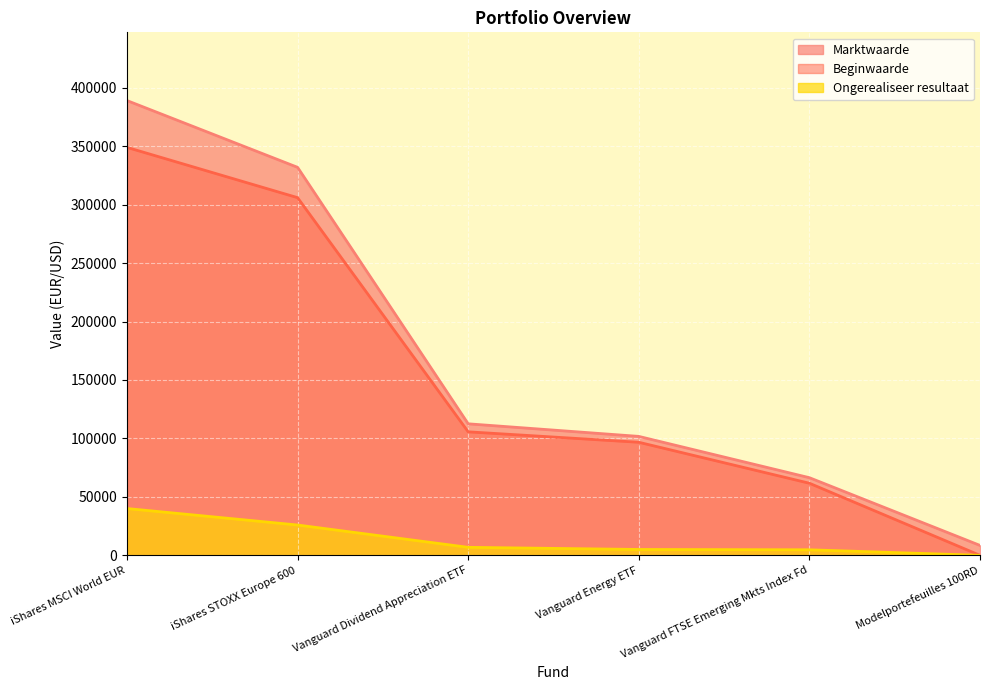

What is the difference between the second highest and minimum values in the Marktwaarde series?

323429